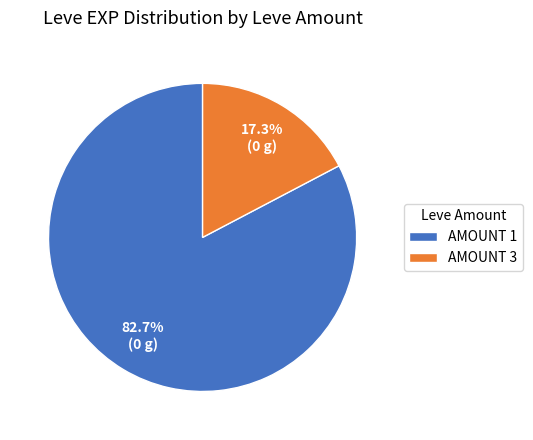

Which category has the smallest portion of the pie?

AMOUNT 3